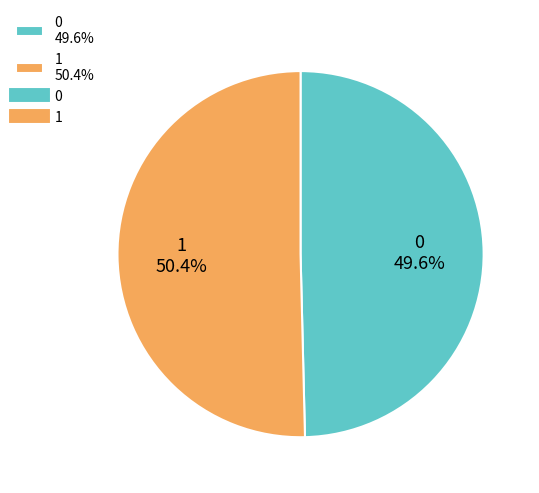

To the nearest percent, what percentage of the pie is 1?

50%